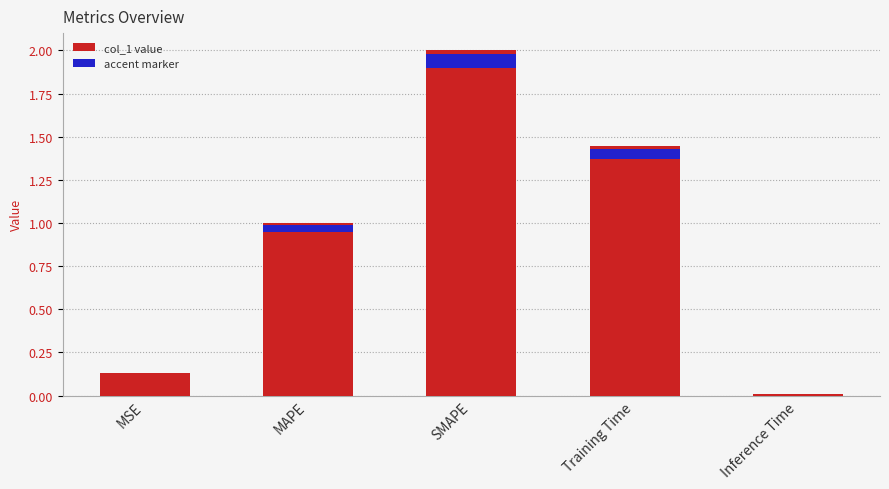

At which category does the chart reach its peak across all series?

SMAPE